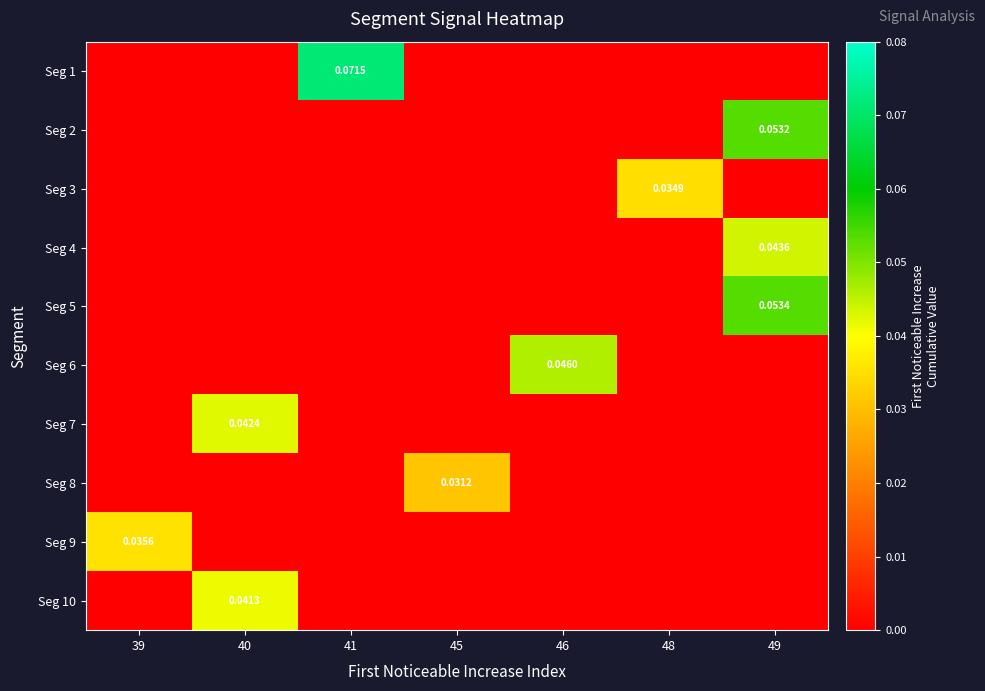

What is the sum of all Seg 5 values?

0.1